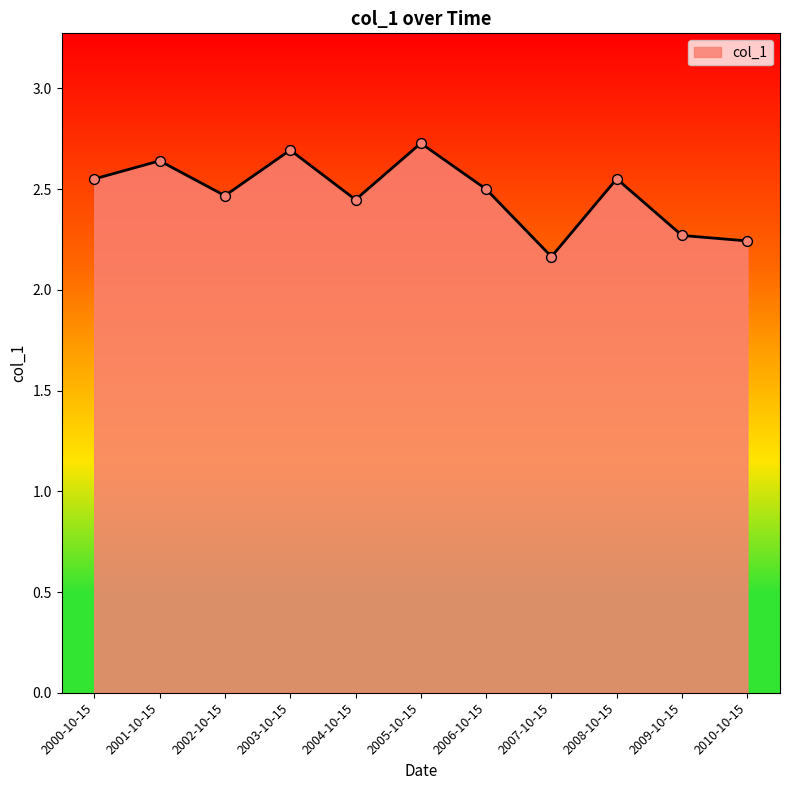

Approximately how many times larger is the value at 2004-10-15 compared to 2002-10-15?

1.0